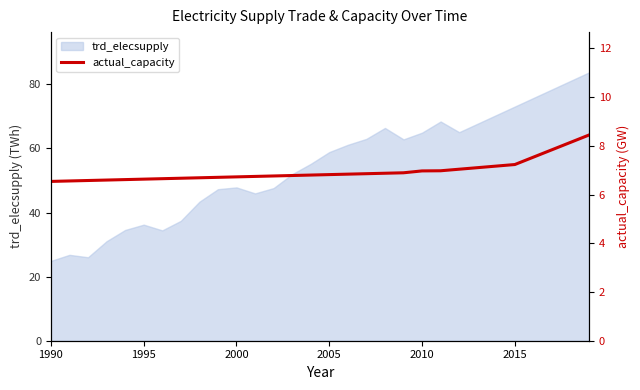

What is the lowest value of the trd_elecsupply series?

24.9